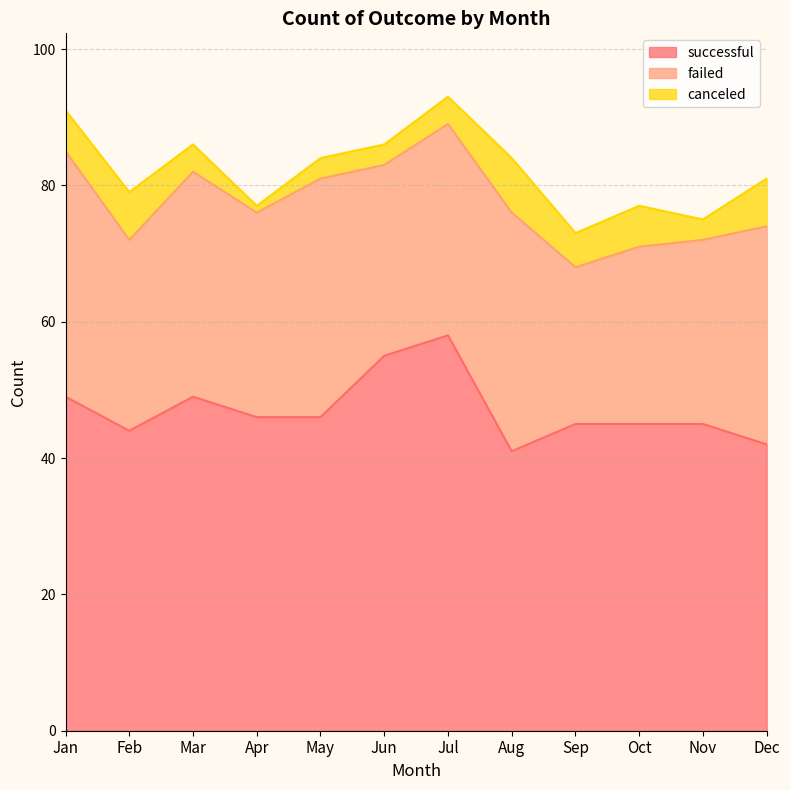

Where does the canceled series first go above 5?

Jan